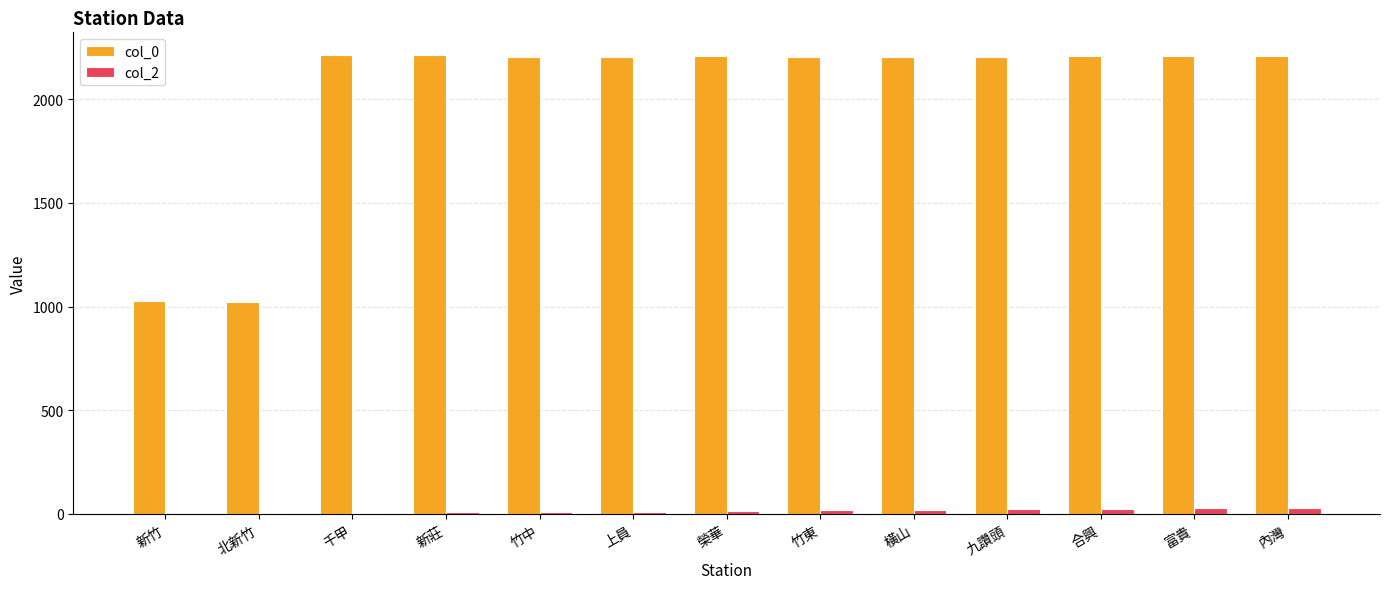

How many data points does each series have?

13